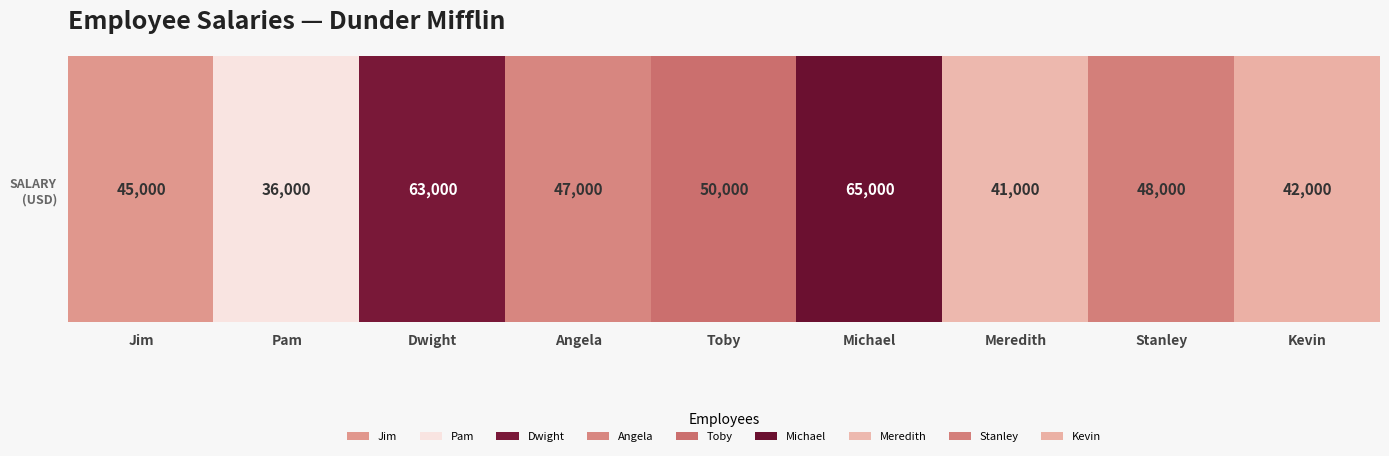

List the labels in order of value, largest first.

Michael, Dwight, Toby, Stanley, Angela, Jim, Kevin, Meredith, Pam